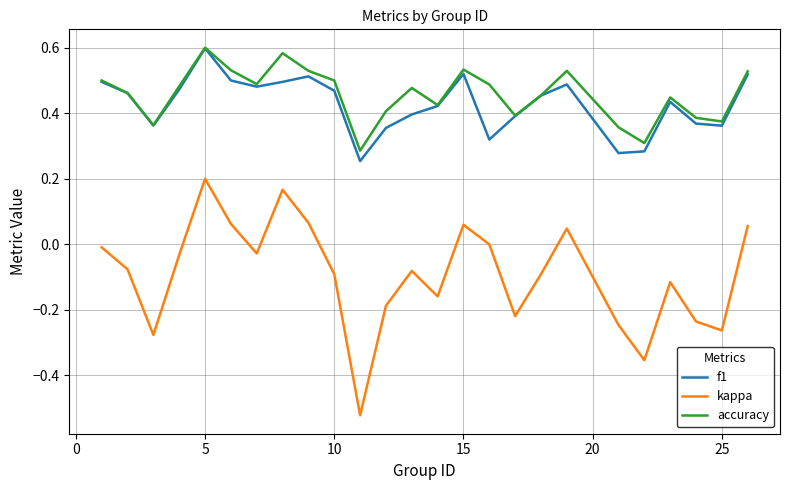

True or false: kappa and accuracy cross at least once.

False